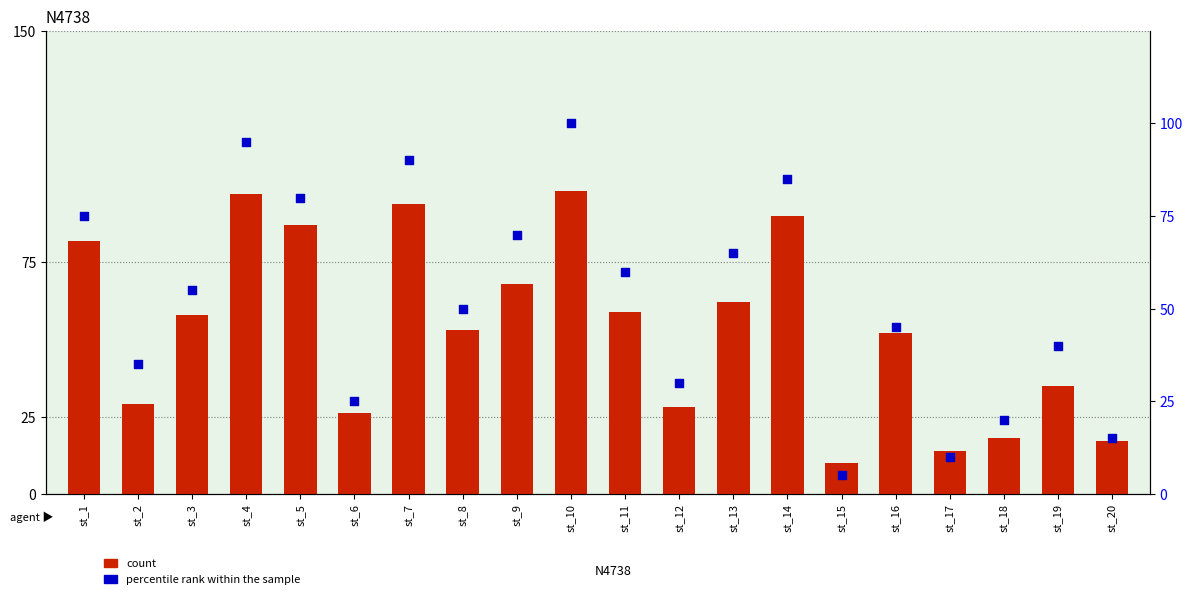

Is the value of percentile rank within the sample at st_4 greater than the value of count at st_8?

Yes